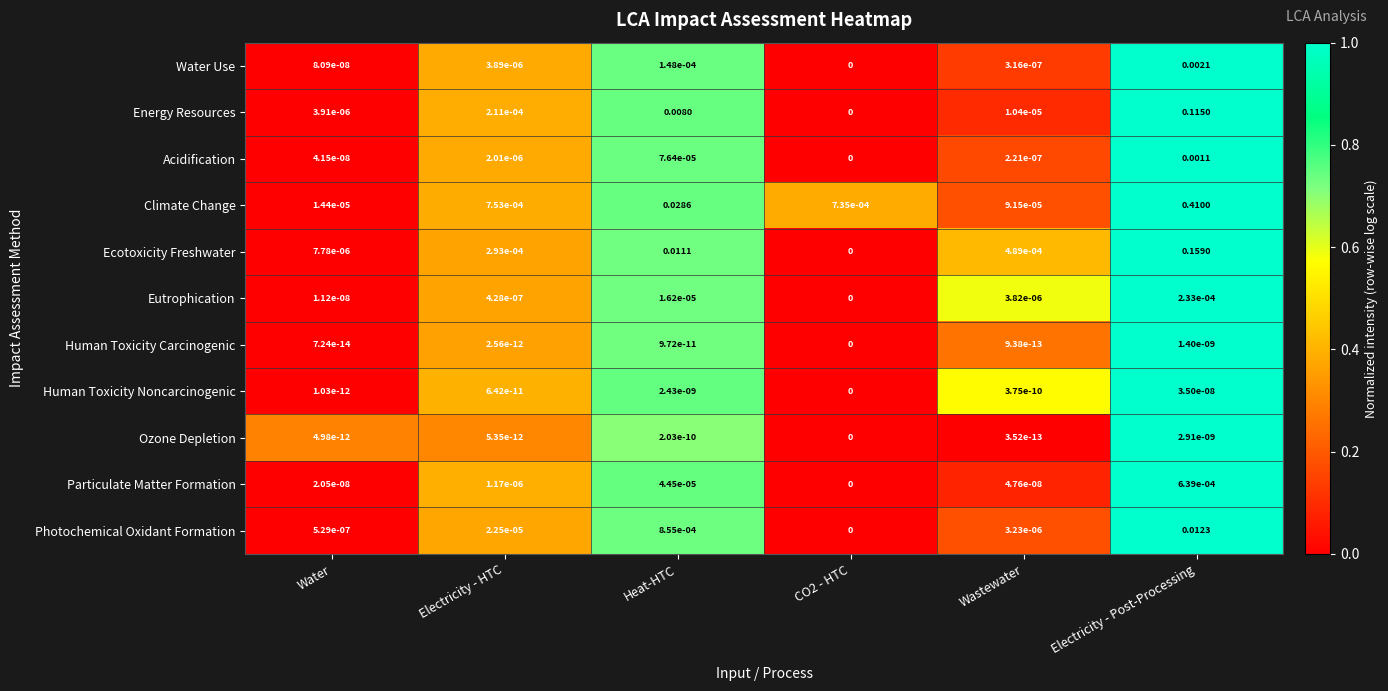

At which label does Photochemical Oxidant Formation reach its peak?

Electricity - Post-Processing